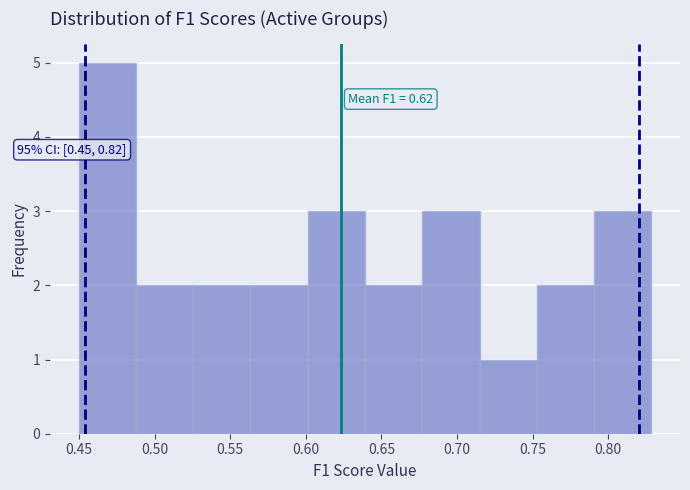

Which range on the x-axis has the tallest bar?

0.450 to 0.490